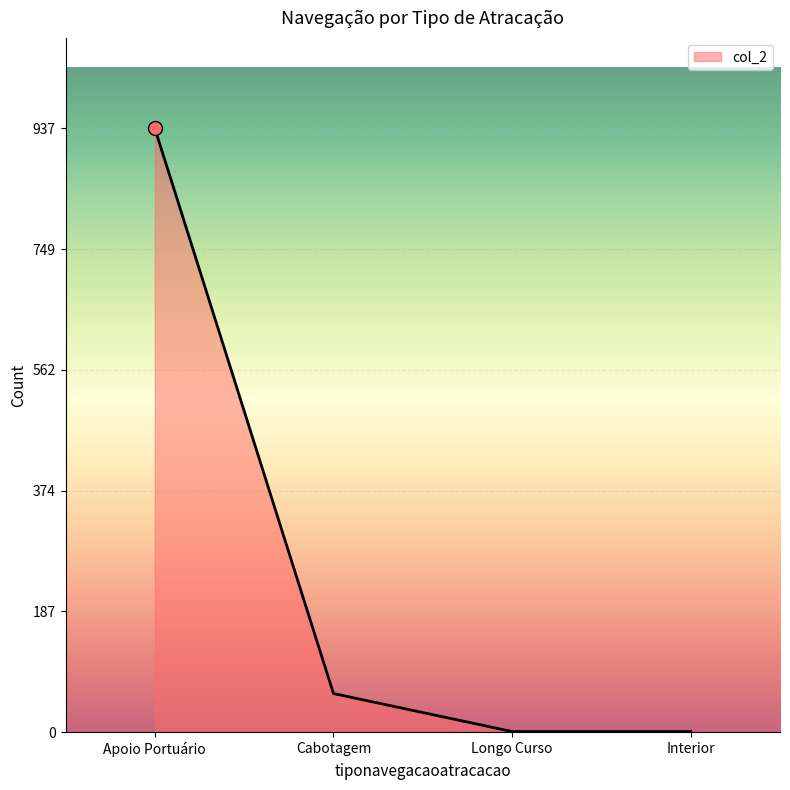

What is the maximum value shown in the chart?

937